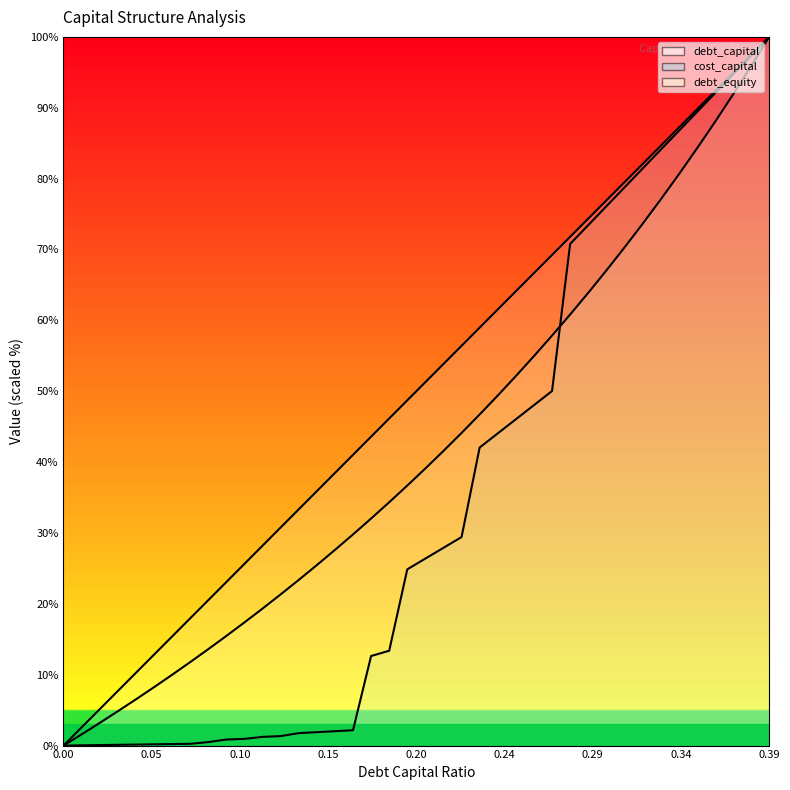

True or false: debt_capital and cost_capital cross at least once.

False